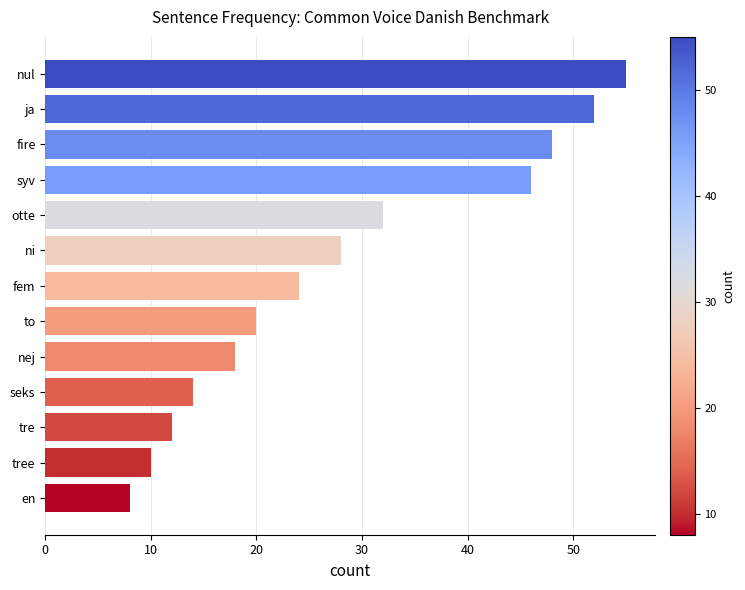

Reading bottom to top, extract all data points from this chart.

8	10	12	14	18	20	24	28	32	46	48	52	55